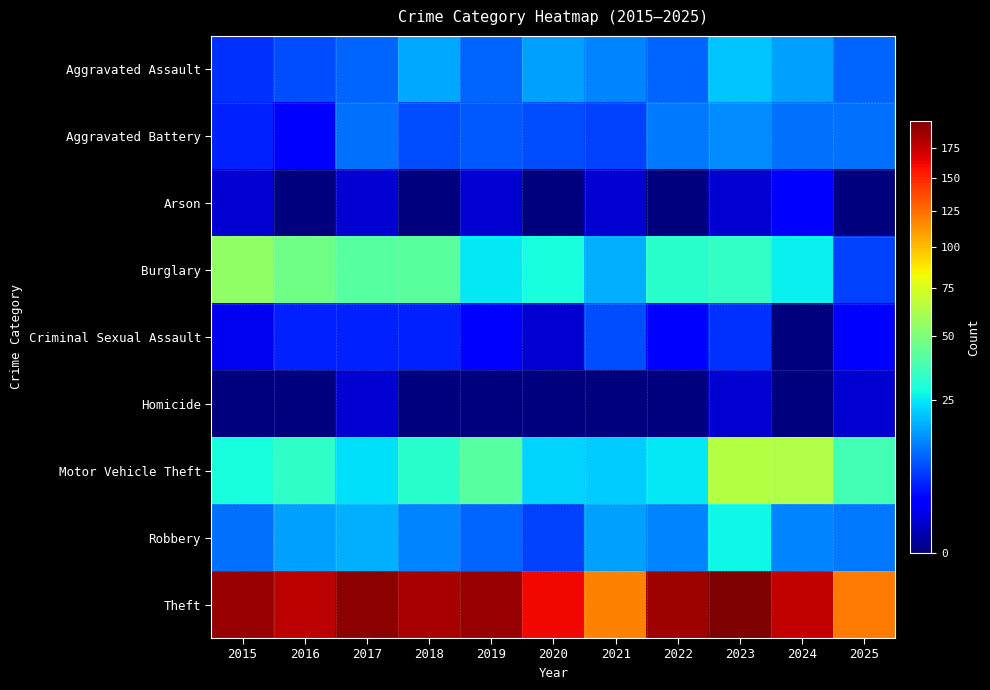

Which series has the widest spread of values?

Theft